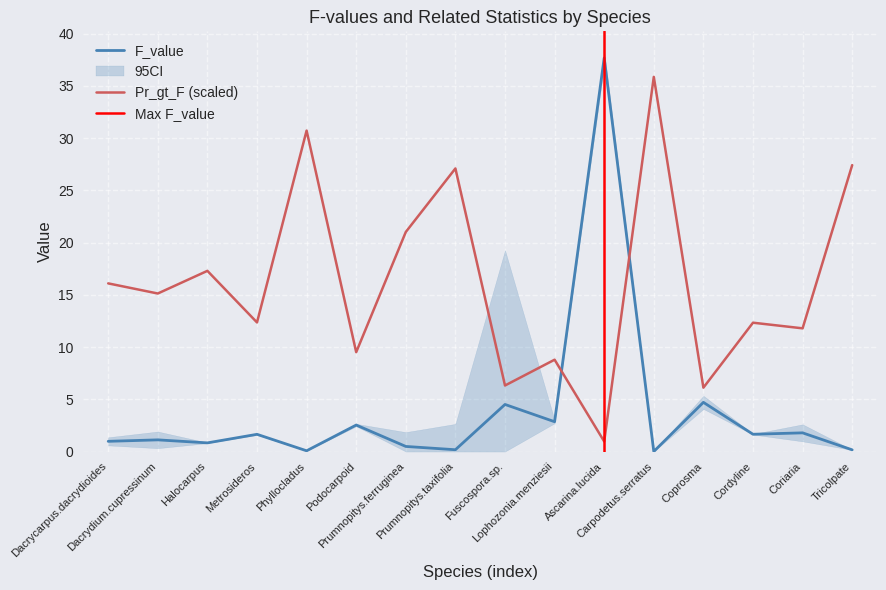

Where do F_value and Pr_gt_F first cross each other?

Lophozonia.menziesii and Ascarina.lucida